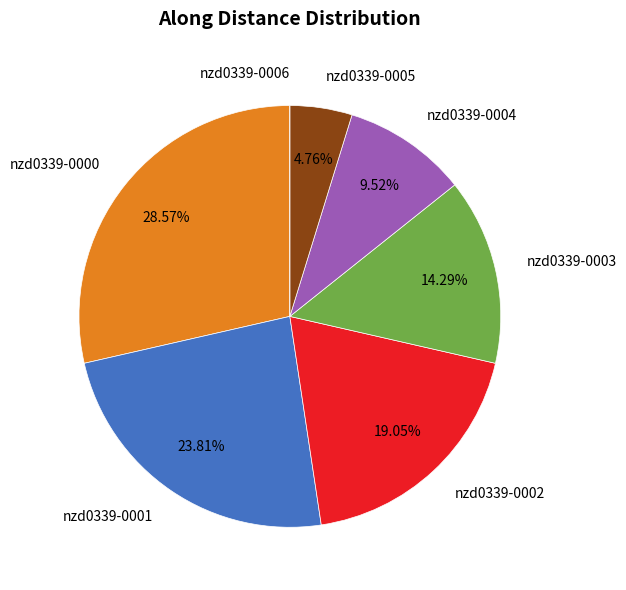

Is the sum of nzd0339-0001 and nzd0339-0005 greater than half?

No